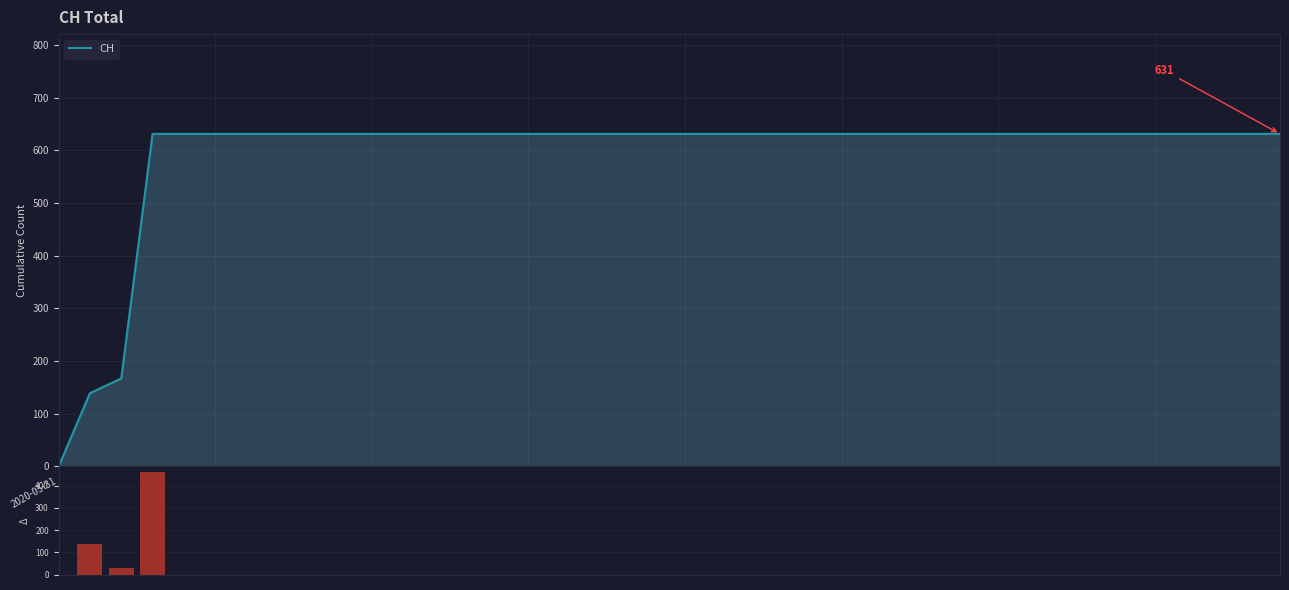

Is the value of CH at 36 greater than the value of Daily change at 27?

Yes